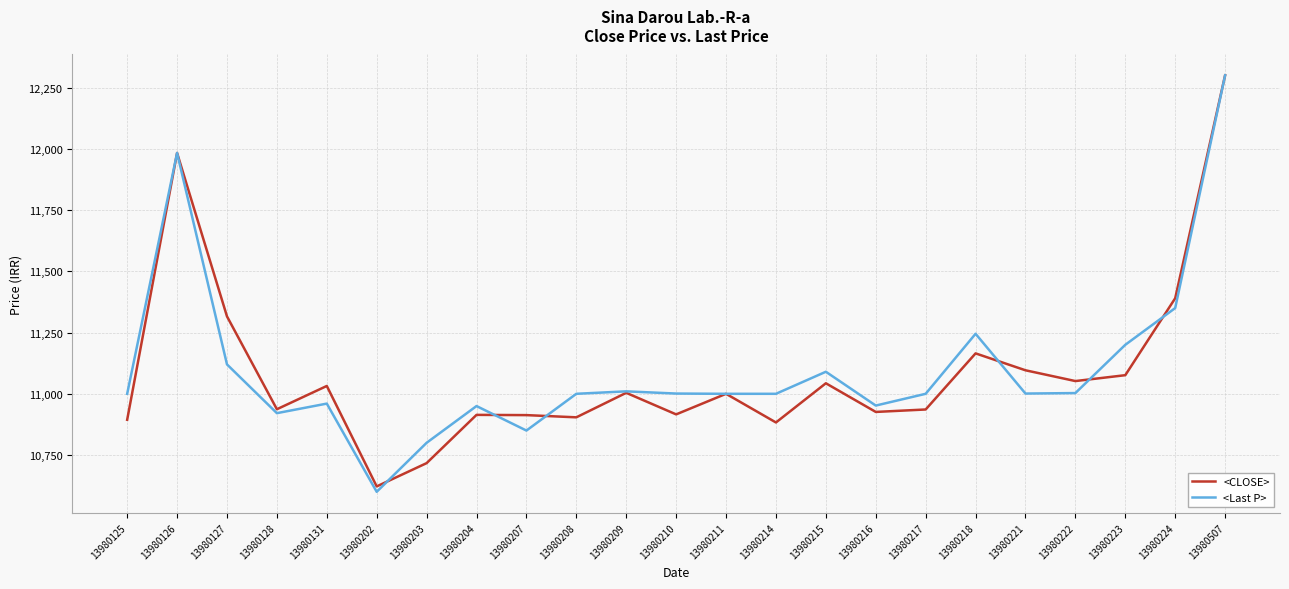

At 13980208, list the series in order from smallest to largest.

<CLOSE>, <Last P>